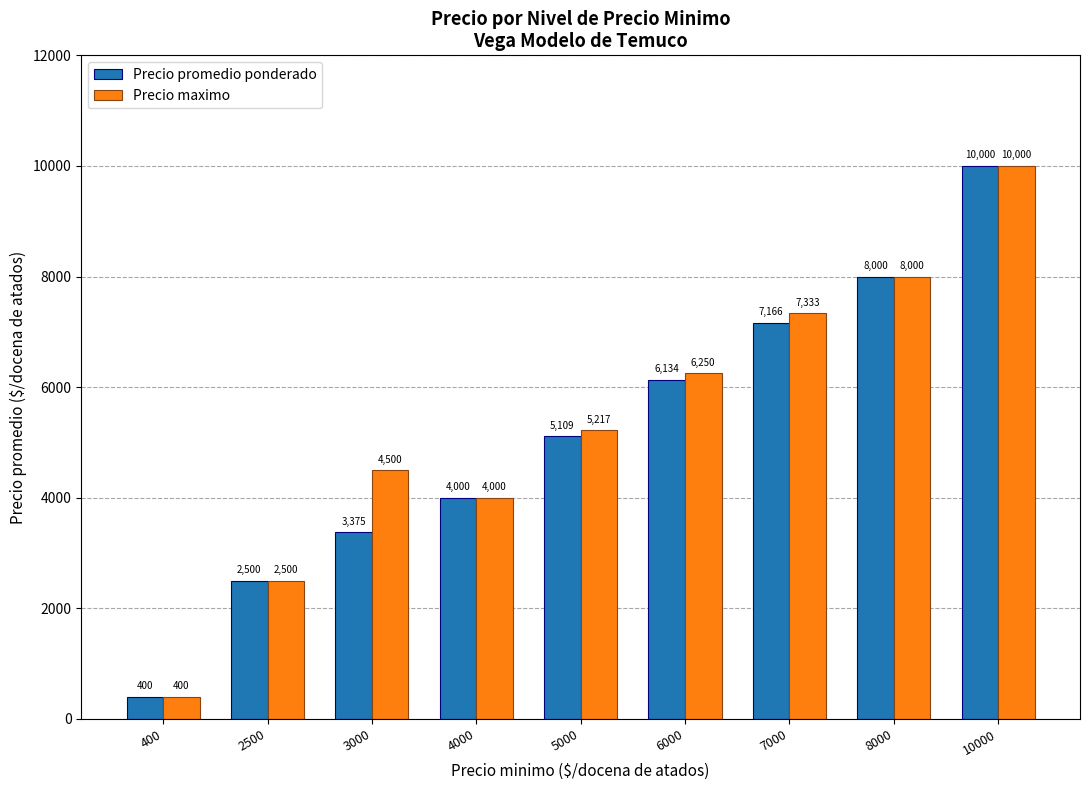

At which label does Precio maximo first exceed 5217?

5000